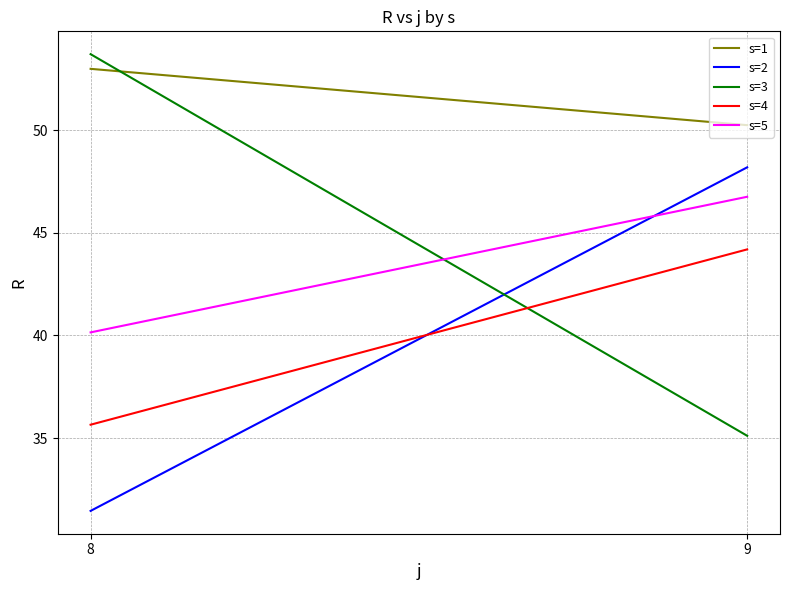

Reading left to right, list all the values displayed in this chart.

s=1: 8=53.0	9=50.2
s=2: 8=31.4	9=48.2
s=3: 8=53.7	9=35.1
s=4: 8=35.6	9=44.2
s=5: 8=40.1	9=46.8